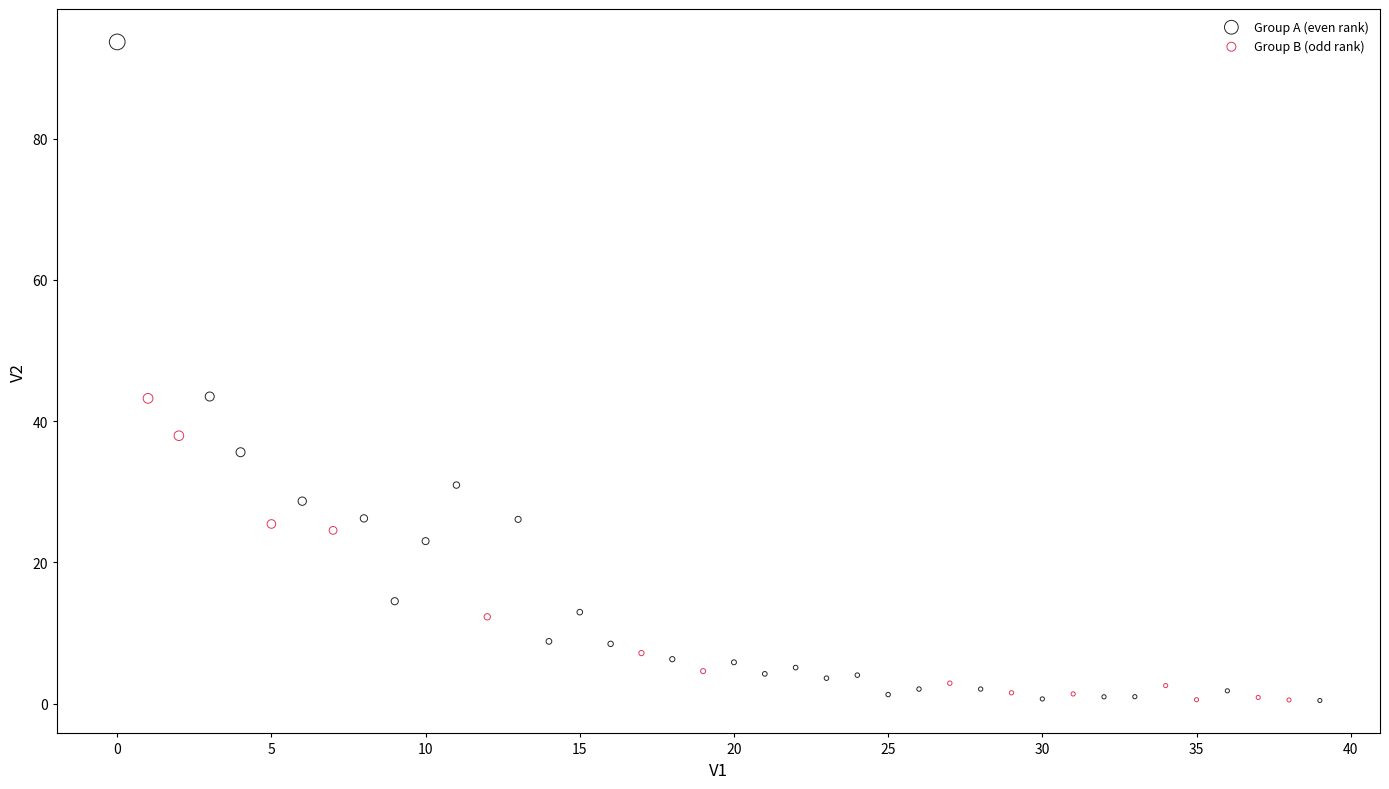

Which series reaches the maximum Y coordinate?

Group A (even rank)